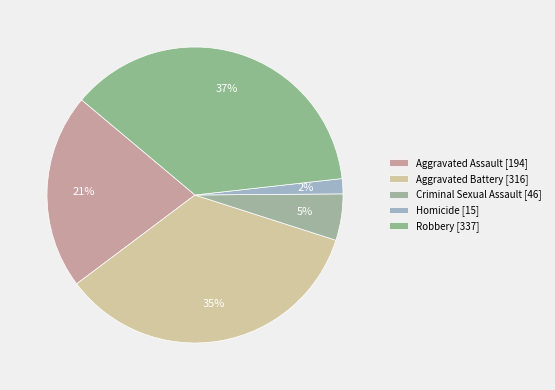

Does any single category account for the majority?

No